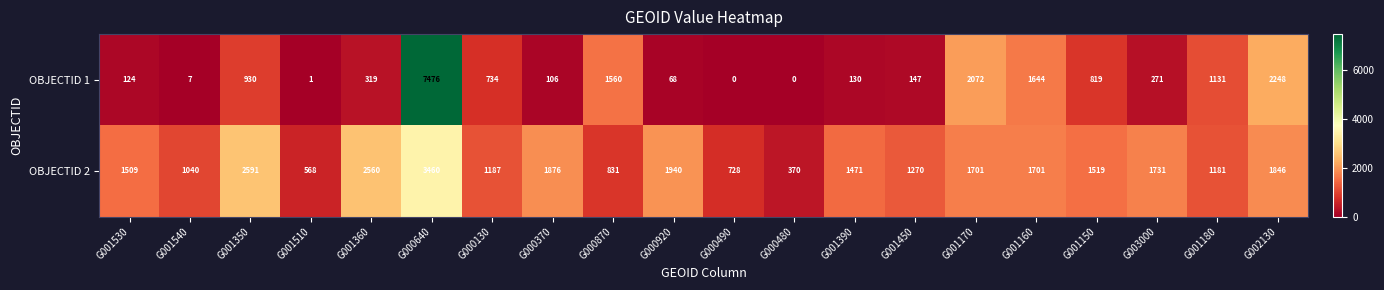

True or false: OBJECTID 2 has a value of 487 at G001390.

False